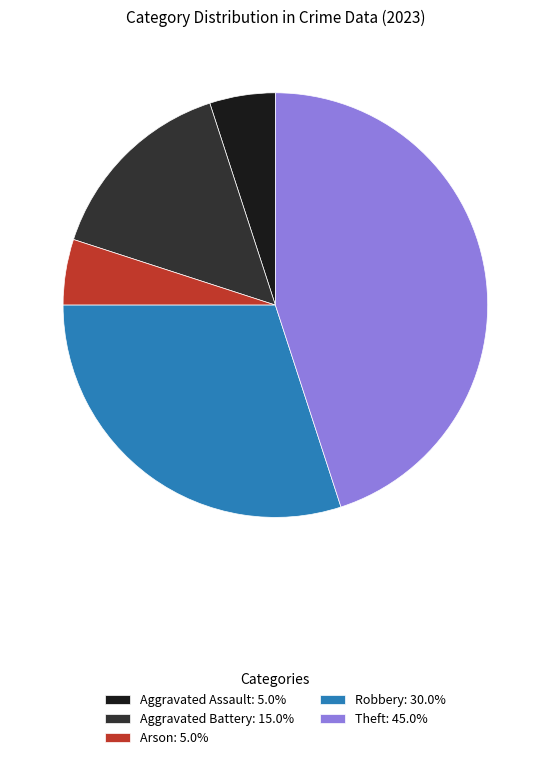

Count the number of slices in the pie.

5